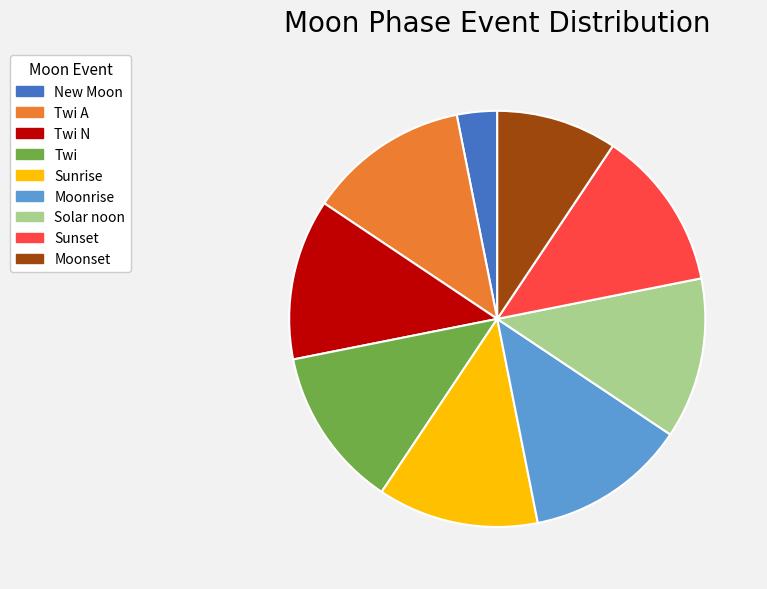

Which category has the smallest portion of the pie?

New Moon